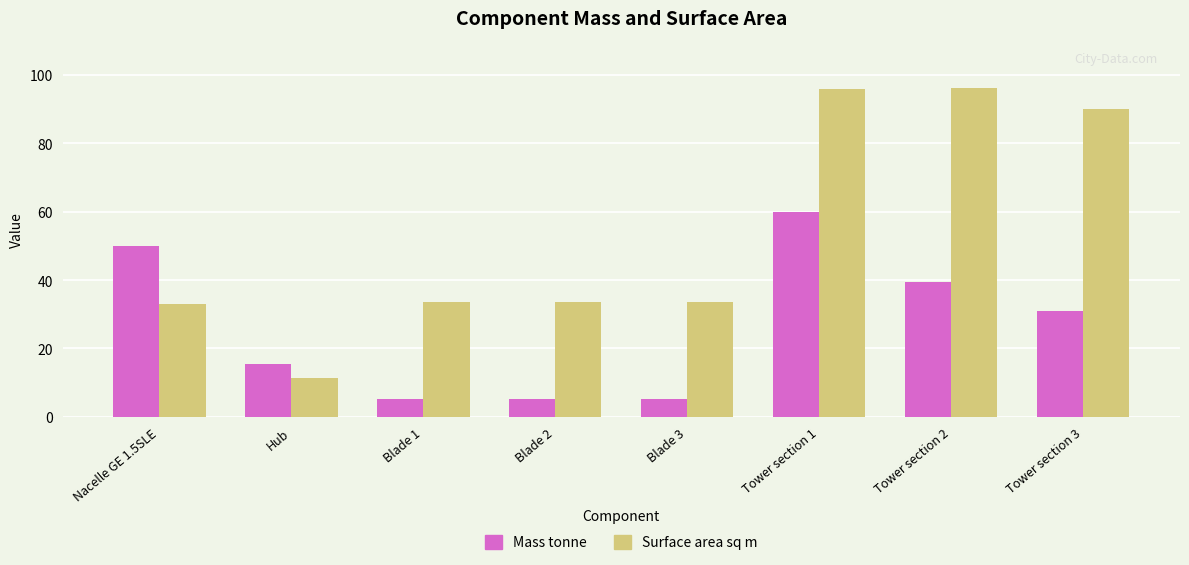

At which label is Mass tonne closest to 32?

Tower section 3